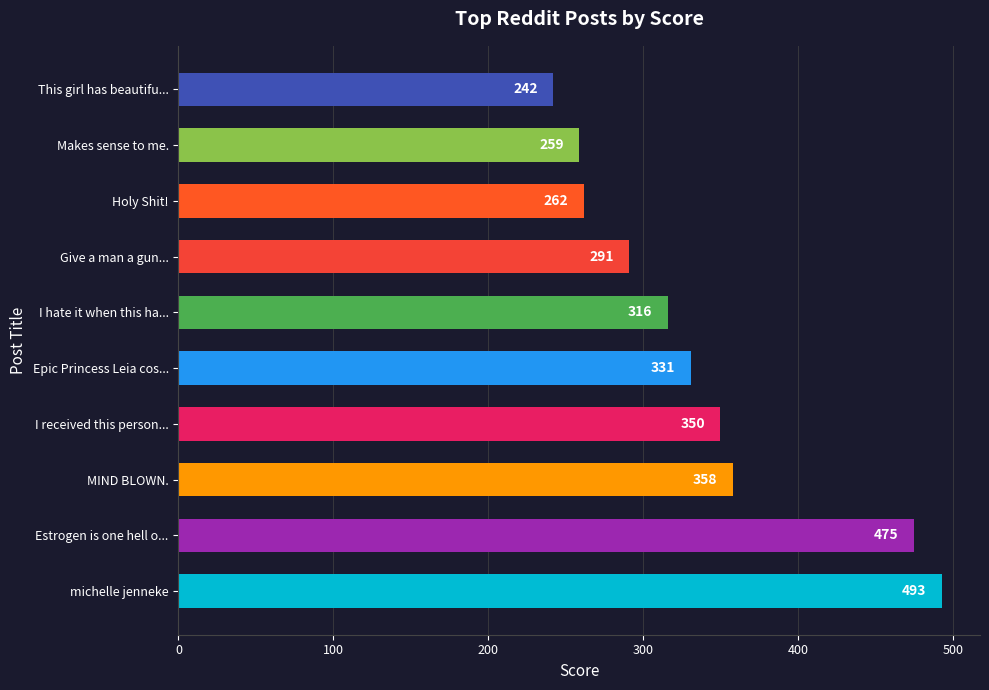

List the labels in order of value, smallest first.

This girl has beautifu..., Makes sense to me., Holy Shit!, Give a man a gun..., I hate it when this ha..., Epic Princess Leia cos..., I received this person..., MIND BLOWN., Estrogen is one hell o..., michelle jenneke